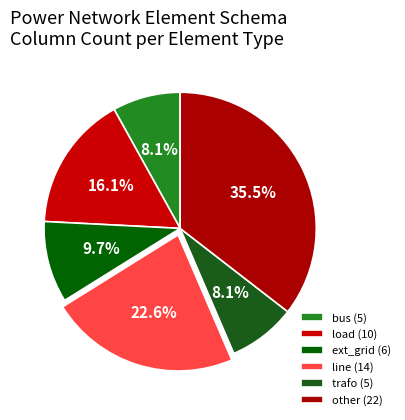

Count the number of slices in the pie.

6